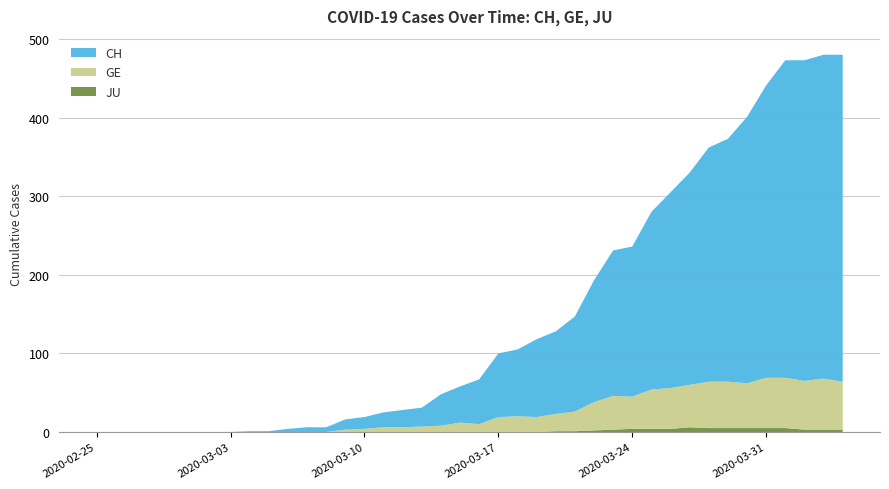

Reading right to left, transcribe all the data shown in this chart.

CH: 416	412	408	404	372	339	309	298	270	249	226	191	185	155	121	105	99	85	81	57	46	40	24	22	19	15	13	6	6	4	1	1	0	0	0	0	0	0	0	0
GE: 61	65	62	64	64	57	59	59	54	52	50	41	43	36	25	22	19	20	19	10	12	8	7	6	6	4	3	0	0	0	0	0	0	0	0	0	0	0	0	0
JU: 3	3	3	5	5	5	5	5	6	4	4	4	3	2	1	1	0	0	0	0	0	0	0	0	0	0	0	0	0	0	0	0	0	0	0	0	0	0	0	0